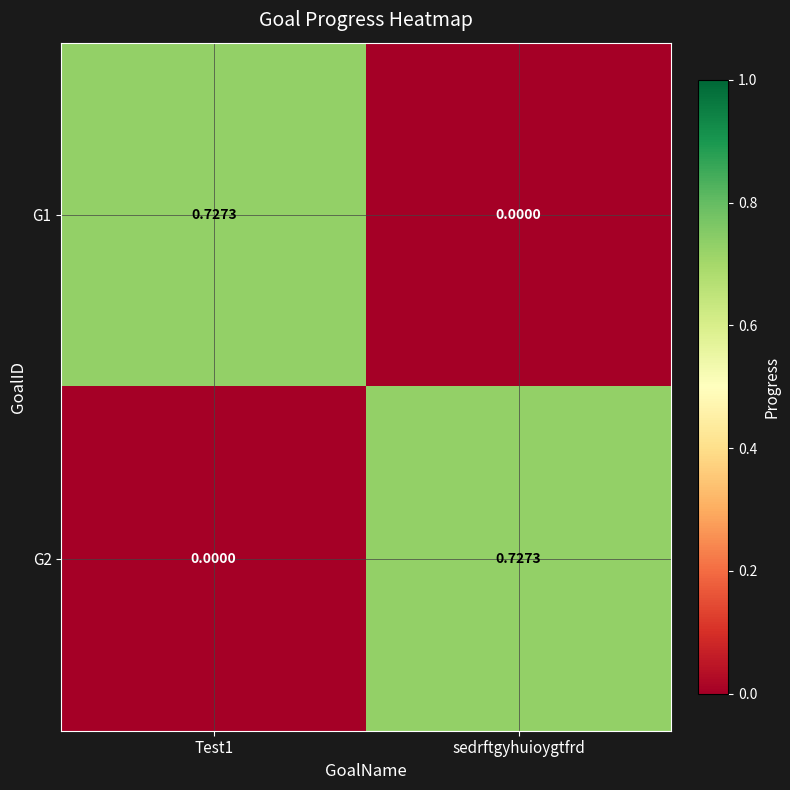

At which label does G1 reach its minimum?

sedrftgyhuioygtfrd